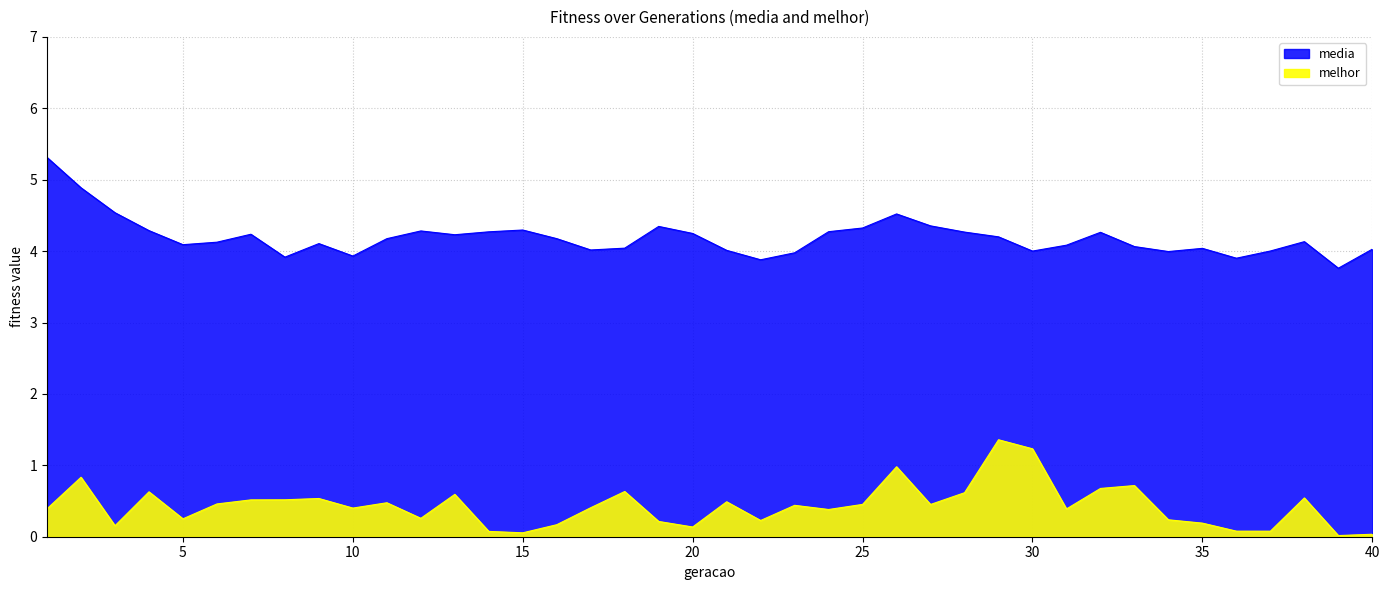

What is the difference between the maximum and minimum values in the media series?

1.6